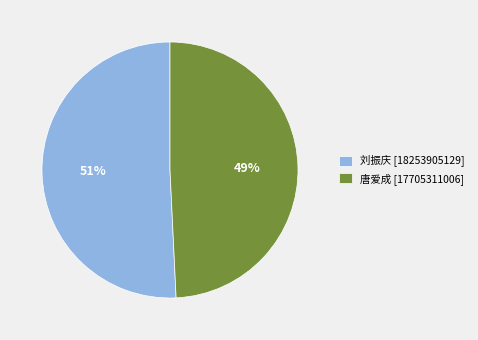

Which category has the smallest portion of the pie?

唐爱成